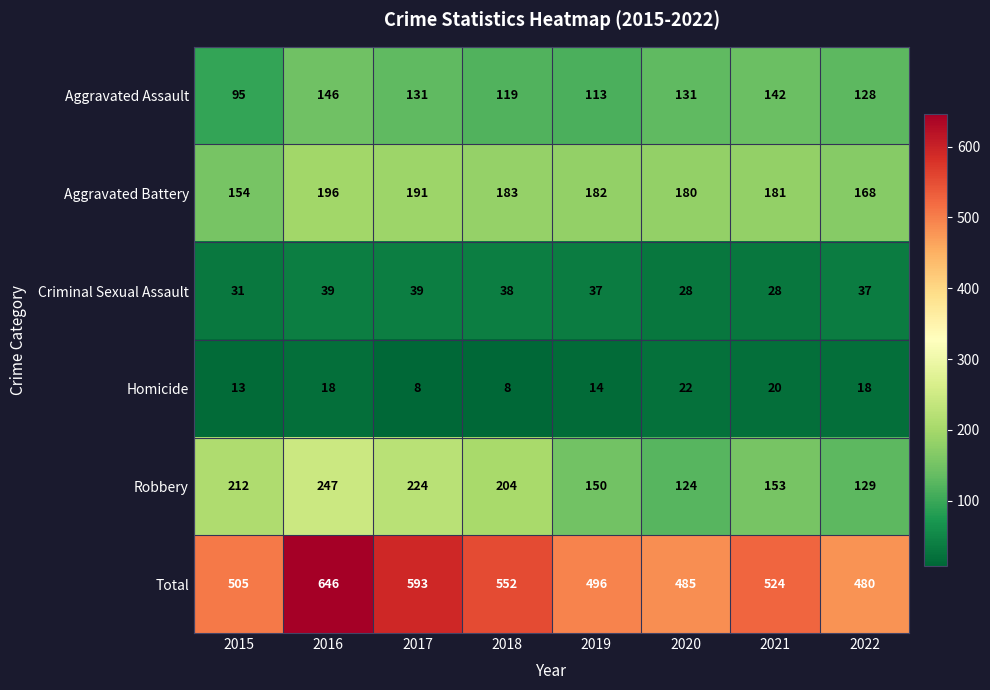

How many categories are shown in the chart?

8